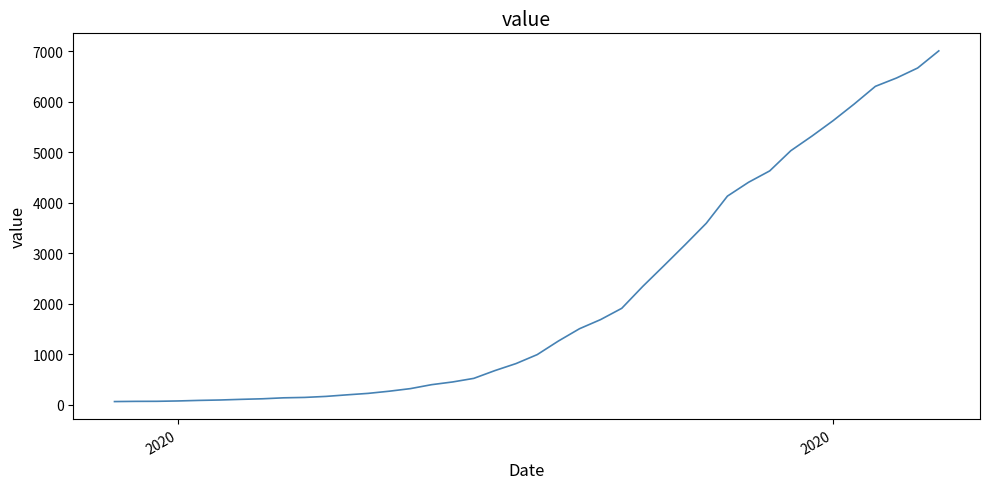

What is the difference between the maximum and minimum values?

6939